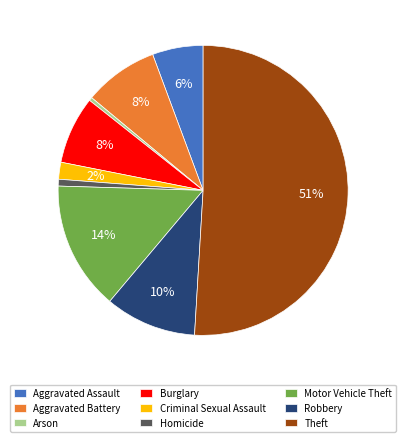

To the nearest percent, what is the difference between the largest and smallest slice percentages?

51%